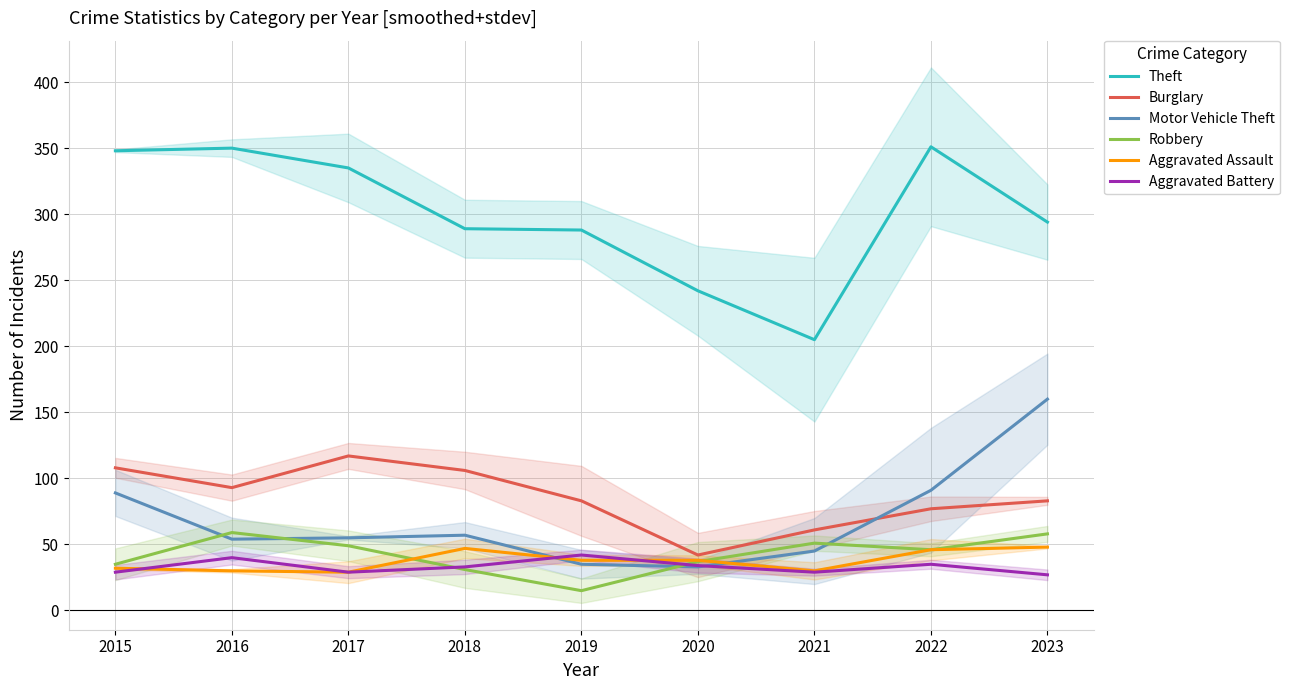

True or false: Theft and Motor Vehicle Theft cross at least once.

False